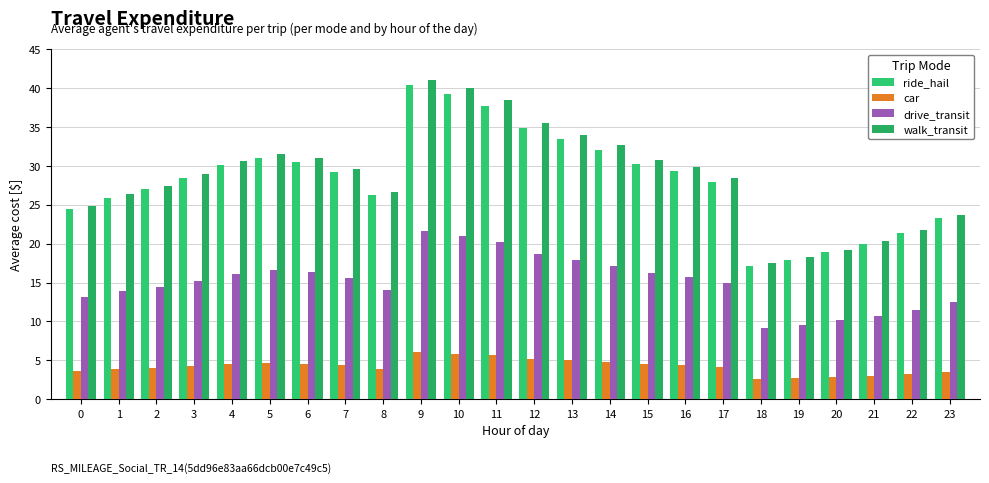

Which series changed the most between 9 and 22?

walk_transit